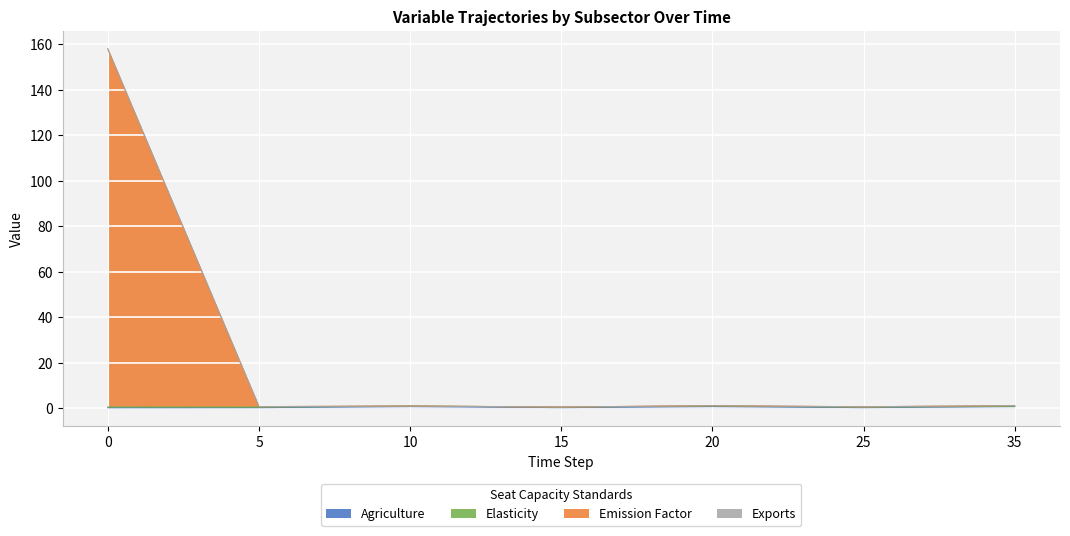

Which series has the largest range (max minus min)?

Emission Factor